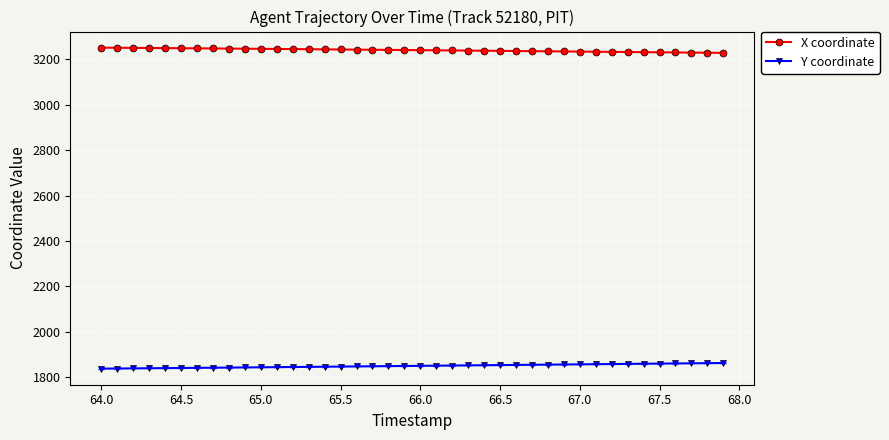

What is the average value of the X coordinate series?

3239.9